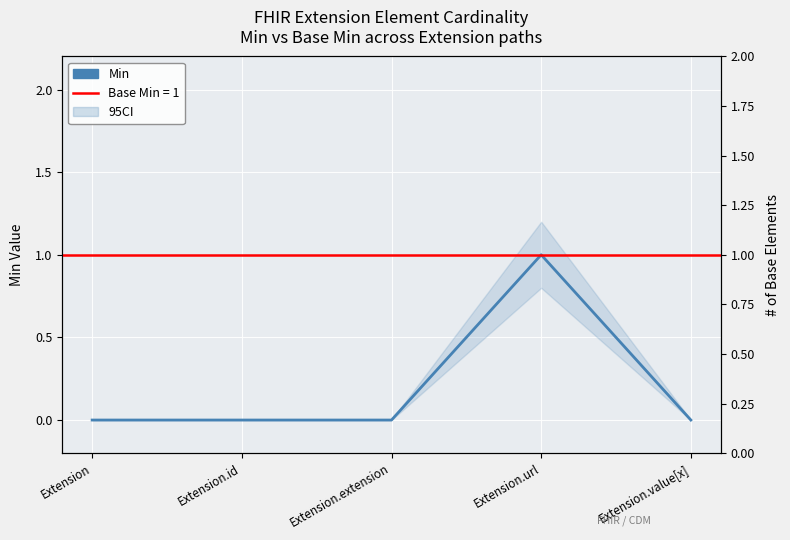

True or false: the data shows 1 at Extension.url.

True